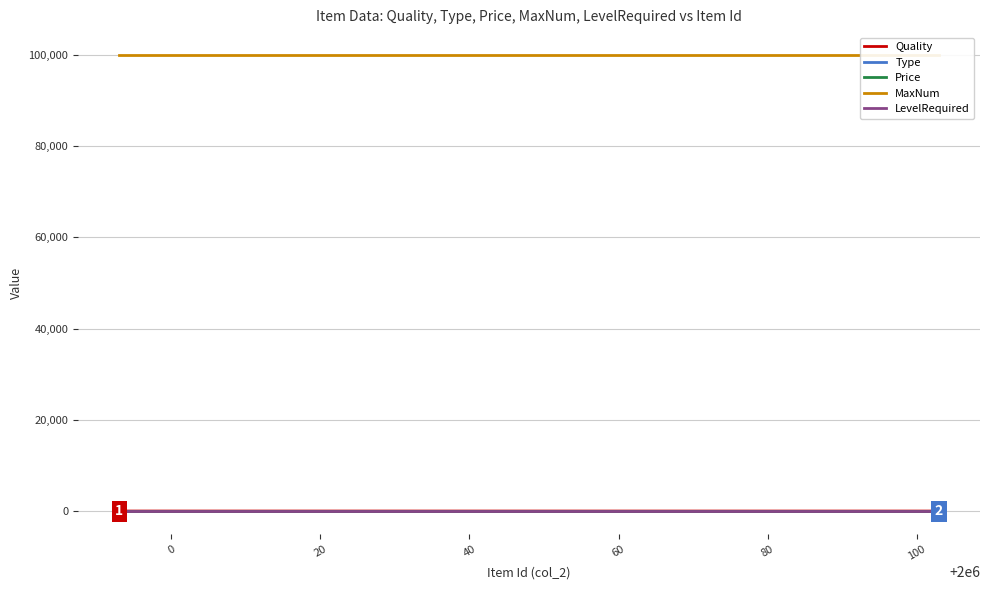

True or false: Price and Type intersect in this chart.

False